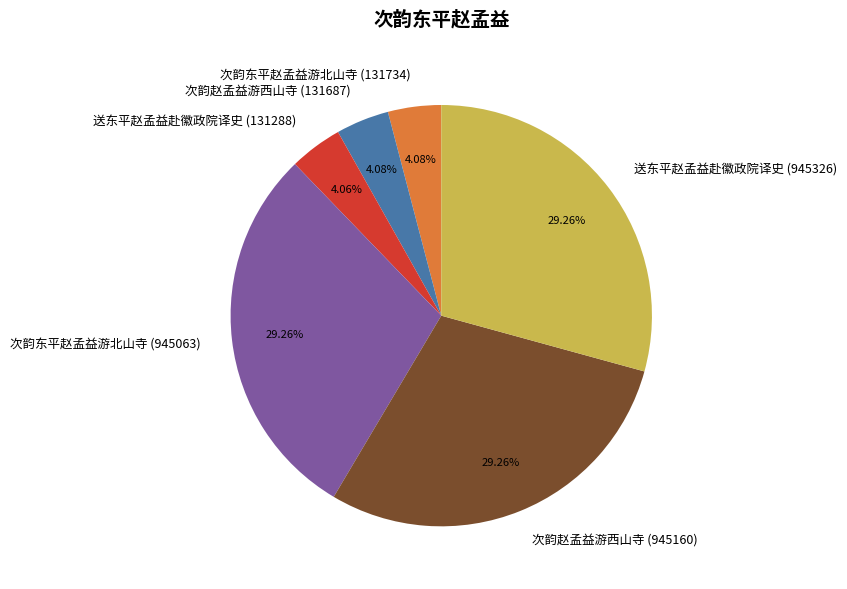

Is 次韵赵孟益游西山寺 (945160) the majority of the pie?

No